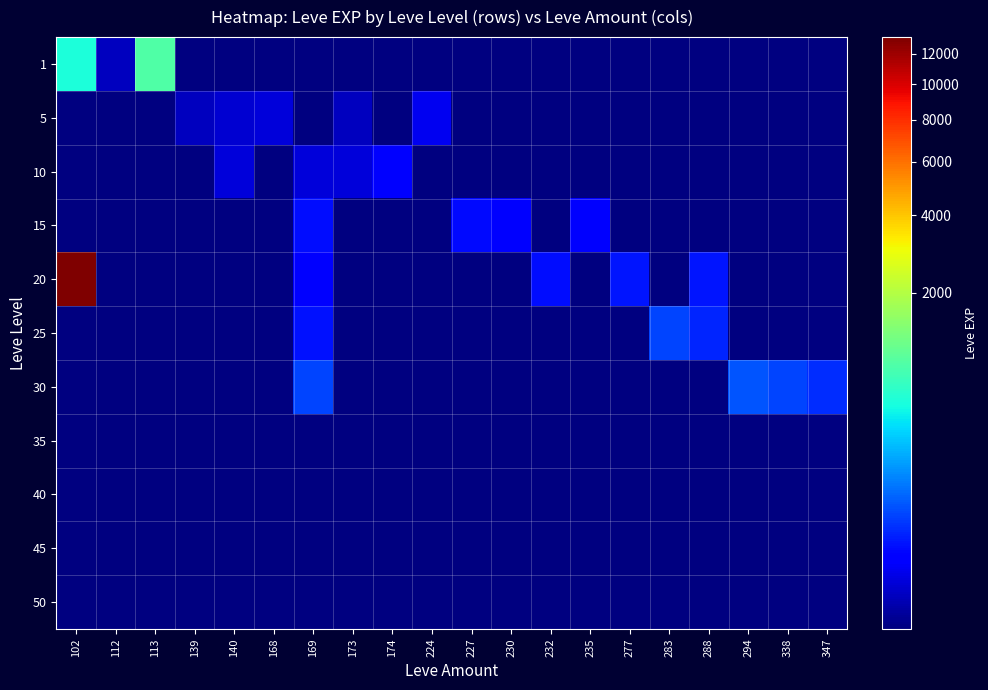

Reading left to right, list all the values displayed in this chart.

1: 102=540	112=1	113=900	139=0	140=0	168=0	169=0	173=0	174=0	224=0	227=0	230=0	232=0	235=0	277=0	283=0	288=0	294=0	338=0	347=0
5: 102=0	112=0	113=0	139=1	140=2	168=3	169=0	173=1	174=0	224=6	227=0	230=0	232=0	235=0	277=0	283=0	288=0	294=0	338=0	347=0
10: 102=0	112=0	113=0	139=0	140=3	168=0	169=3	173=3	174=10	224=0	227=0	230=0	232=0	235=0	277=0	283=0	288=0	294=0	338=0	347=0
15: 102=0	112=0	113=0	139=0	140=0	168=0	169=19	173=0	174=0	224=0	227=17	230=11	232=0	235=13	277=0	283=0	288=0	294=0	338=0	347=0
20: 102=13190	112=0	113=0	139=0	140=0	168=0	169=12	173=0	174=0	224=0	227=0	230=0	232=18	235=0	277=22	283=0	288=22	294=0	338=0	347=0
25: 102=0	112=0	113=0	139=0	140=0	168=0	169=20	173=0	174=0	224=0	227=0	230=0	232=0	235=0	277=0	283=55	288=31	294=0	338=0	347=0
30: 102=0	112=0	113=0	139=0	140=0	168=0	169=57	173=0	174=0	224=0	227=0	230=0	232=0	235=0	277=0	283=0	288=0	294=72	338=57	347=36
35: 102=0	112=0	113=0	139=0	140=0	168=0	169=0	173=0	174=0	224=0	227=0	230=0	232=0	235=0	277=0	283=0	288=0	294=0	338=0	347=0
40: 102=0	112=0	113=0	139=0	140=0	168=0	169=0	173=0	174=0	224=0	227=0	230=0	232=0	235=0	277=0	283=0	288=0	294=0	338=0	347=0
45: 102=0	112=0	113=0	139=0	140=0	168=0	169=0	173=0	174=0	224=0	227=0	230=0	232=0	235=0	277=0	283=0	288=0	294=0	338=0	347=0
50: 102=0	112=0	113=0	139=0	140=0	168=0	169=0	173=0	174=0	224=0	227=0	230=0	232=0	235=0	277=0	283=0	288=0	294=0	338=0	347=0